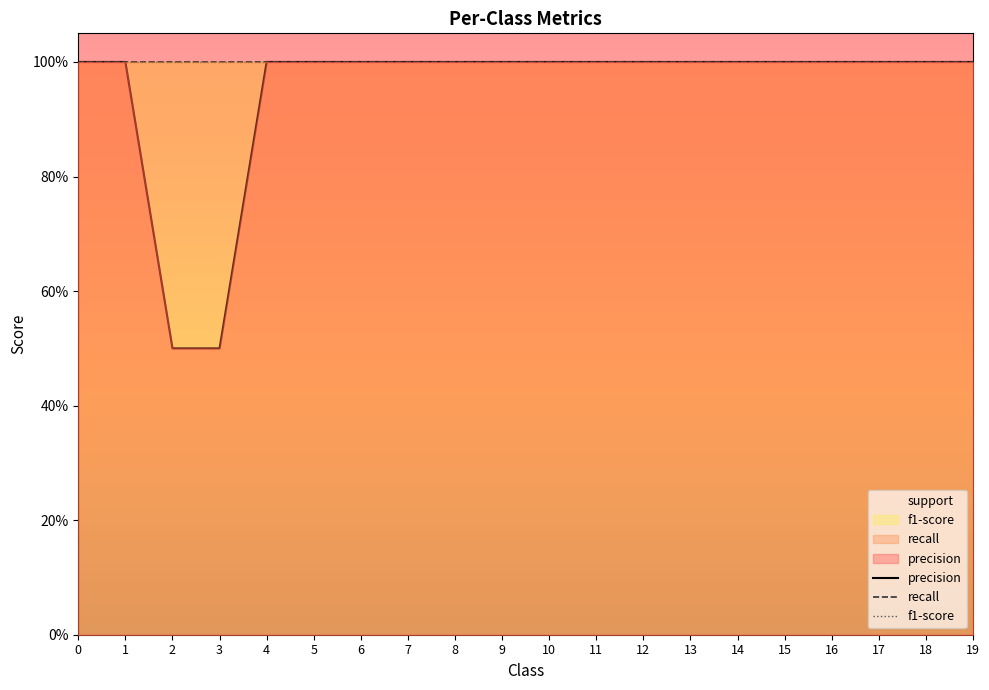

Reading left to right, what are all the values shown in this chart?

precision: 1.0	1.0	0.5	0.5	1.0	1.0	1.0	1.0	1.0	1.0	1.0	1.0	1.0	1.0	1.0	1.0	1.0	1.0	1.0	1.0
recall: 1.0	1.0	1.0	1.0	1.0	1.0	1.0	1.0	1.0	1.0	1.0	1.0	1.0	1.0	1.0	1.0	1.0	1.0	1.0	1.0
f1-score: 1.0	1.0	1.0	1.0	1.0	1.0	1.0	1.0	1.0	1.0	1.0	1.0	1.0	1.0	1.0	1.0	1.0	1.0	1.0	1.0